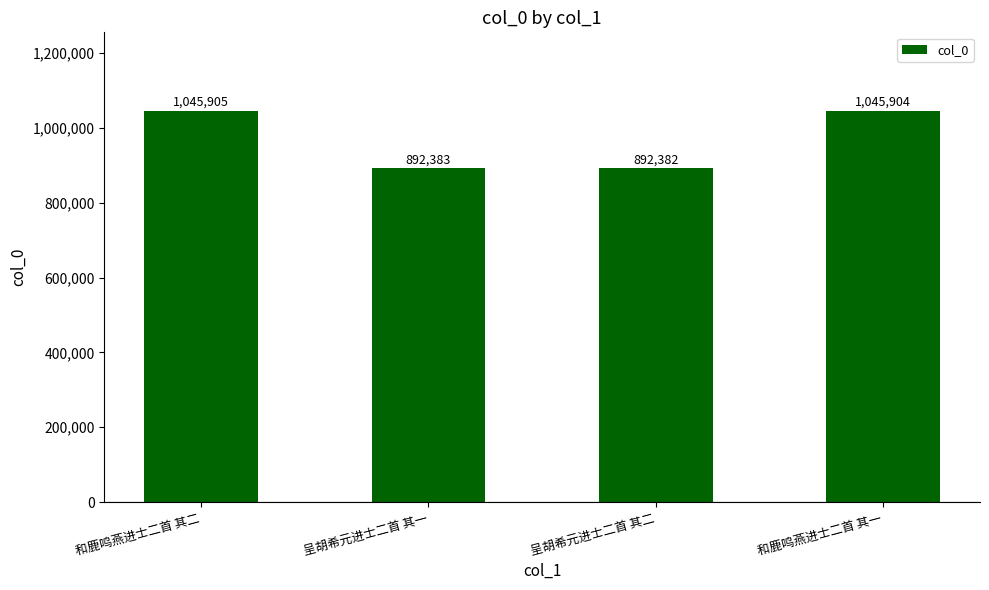

How many data points are less than 1045904?

2